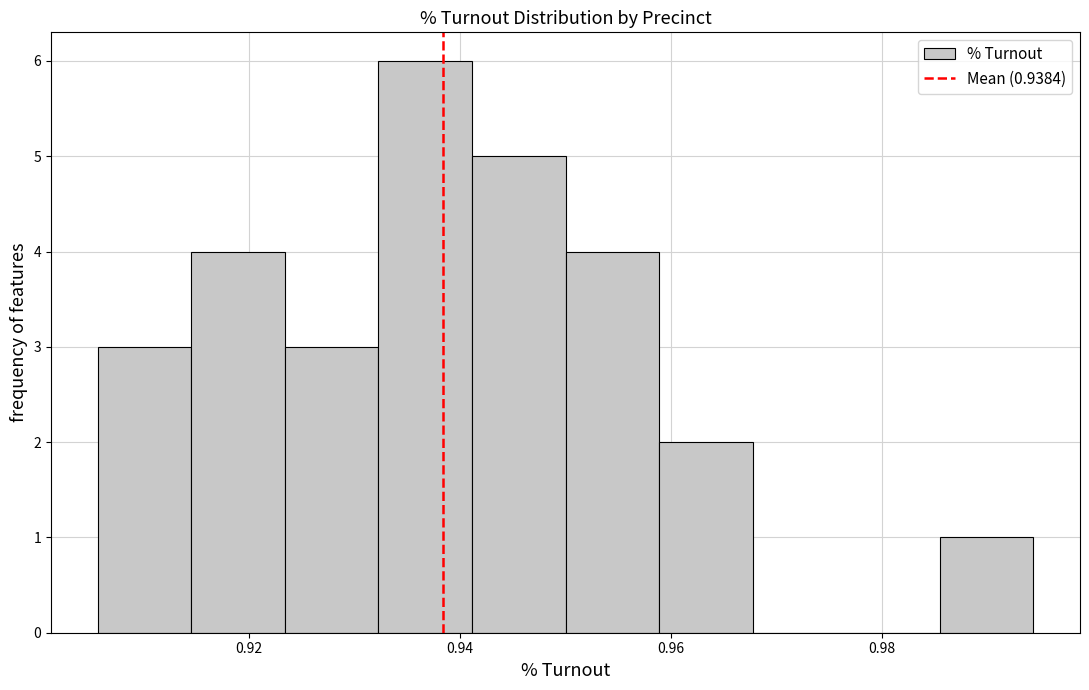

Reading left to right, list every bar in this chart as the range it spans on the x-axis followed by its height. Neither the bar edges nor the heights are printed on the chart, so give them approximately, as read against the axes.

0.906 to 0.914: 3
0.914 to 0.924: 4
0.924 to 0.932: 3
0.932 to 0.942: 6
0.942 to 0.950: 5
0.950 to 0.958: 4
0.958 to 0.968: 2
0.968 to 0.976: 0
0.976 to 0.986: 0
0.986 to 0.994: 1